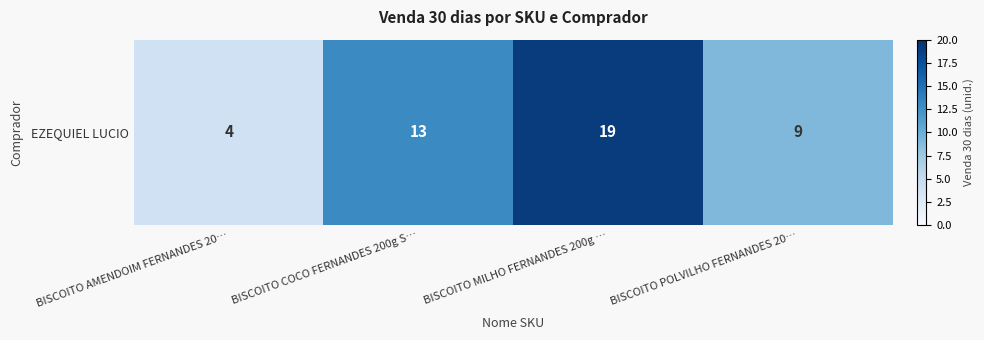

Which has a higher value, BISCOITO AMENDOIM FERNANDES 20… or BISCOITO MILHO FERNANDES 200g …?

BISCOITO MILHO FERNANDES 200g …